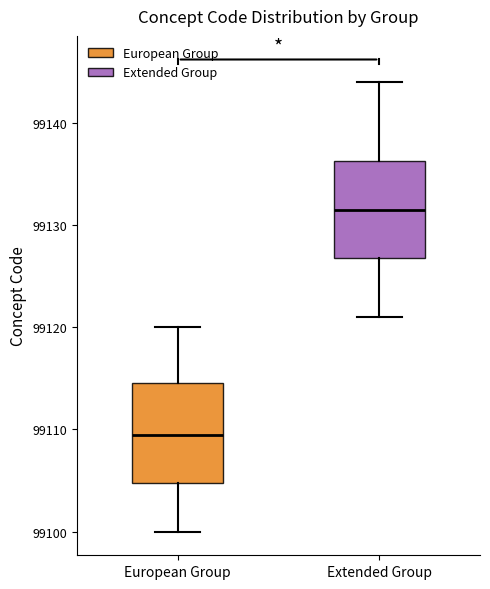

Which box has the highest median line?

Extended Group